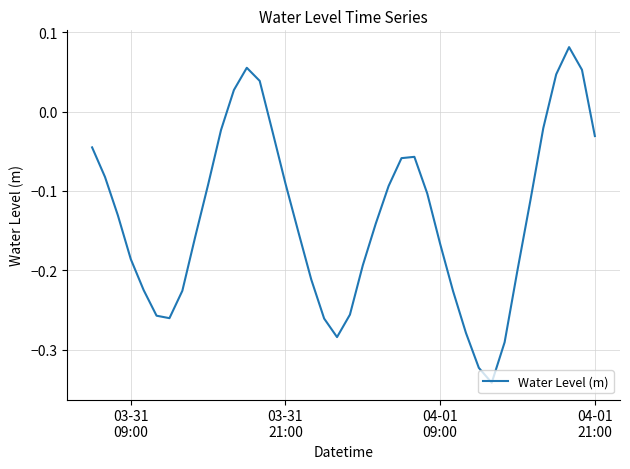

What is the difference between the maximum and minimum values?

0.4